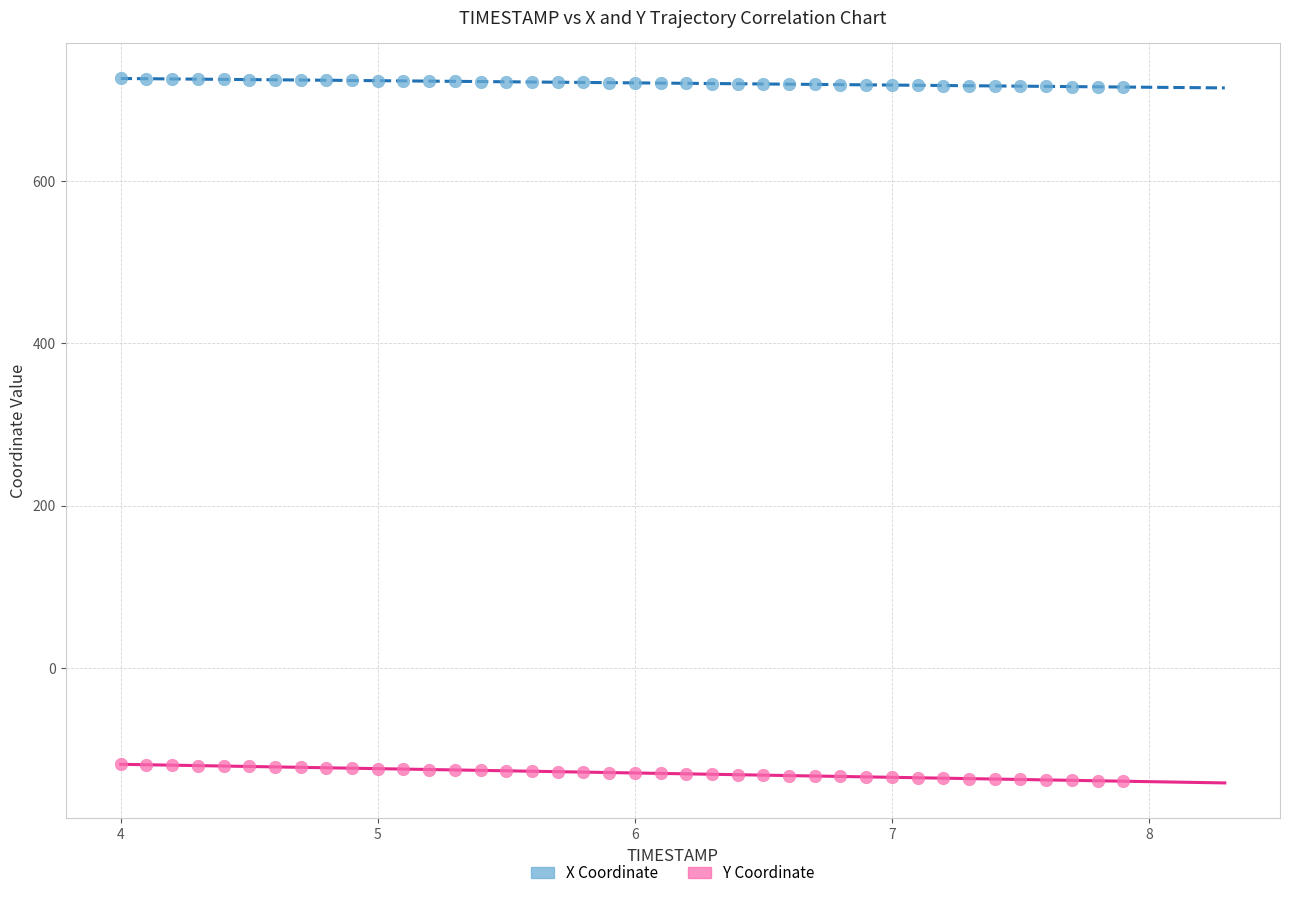

Which series reaches the minimum Y coordinate?

Y Coordinate